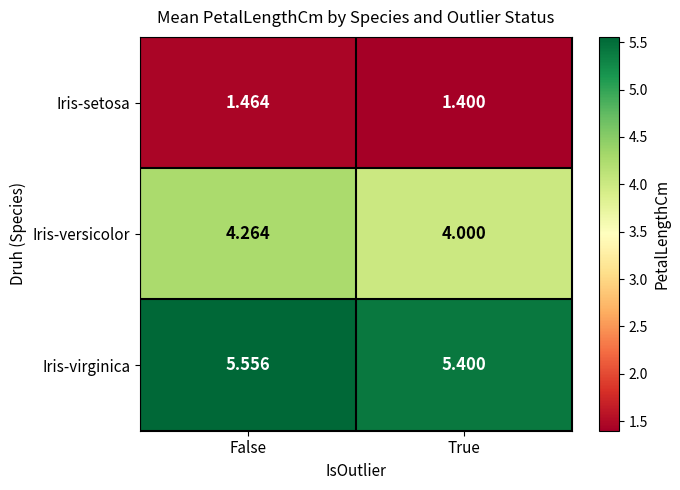

Where is Iris-setosa nearest to the value 1?

True